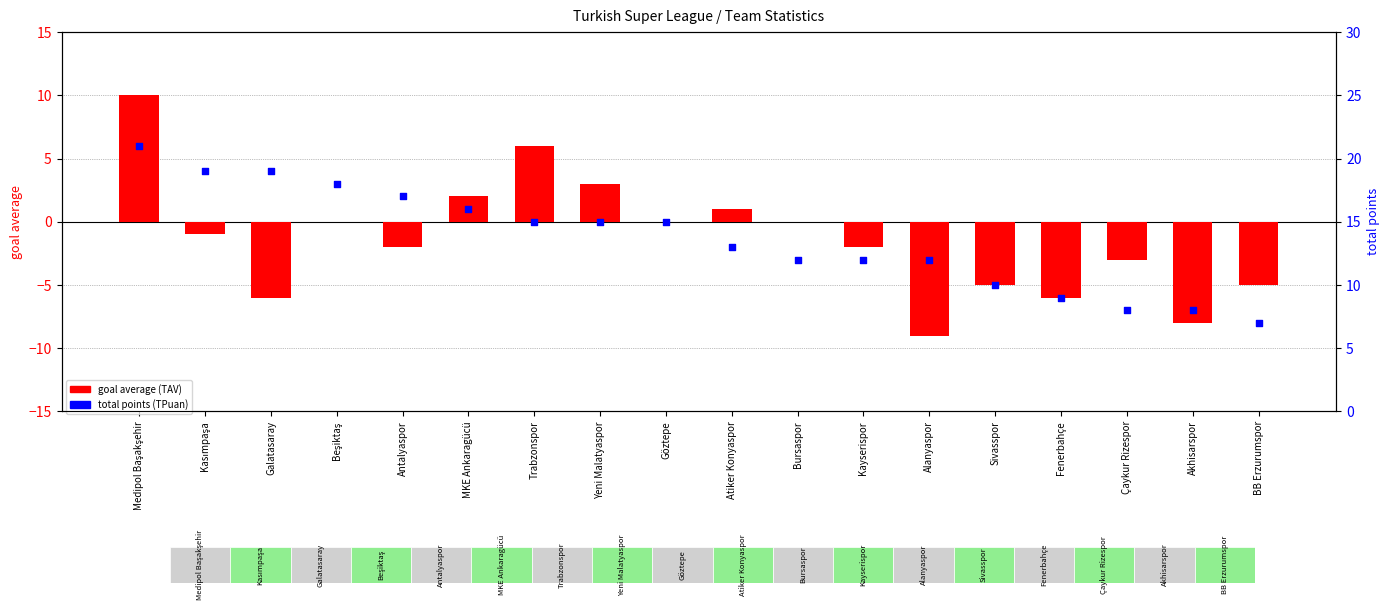

Is the value of total points (TPuan) at Antalyaspor greater than the value of goal average (TAV) at Antalyaspor?

Yes